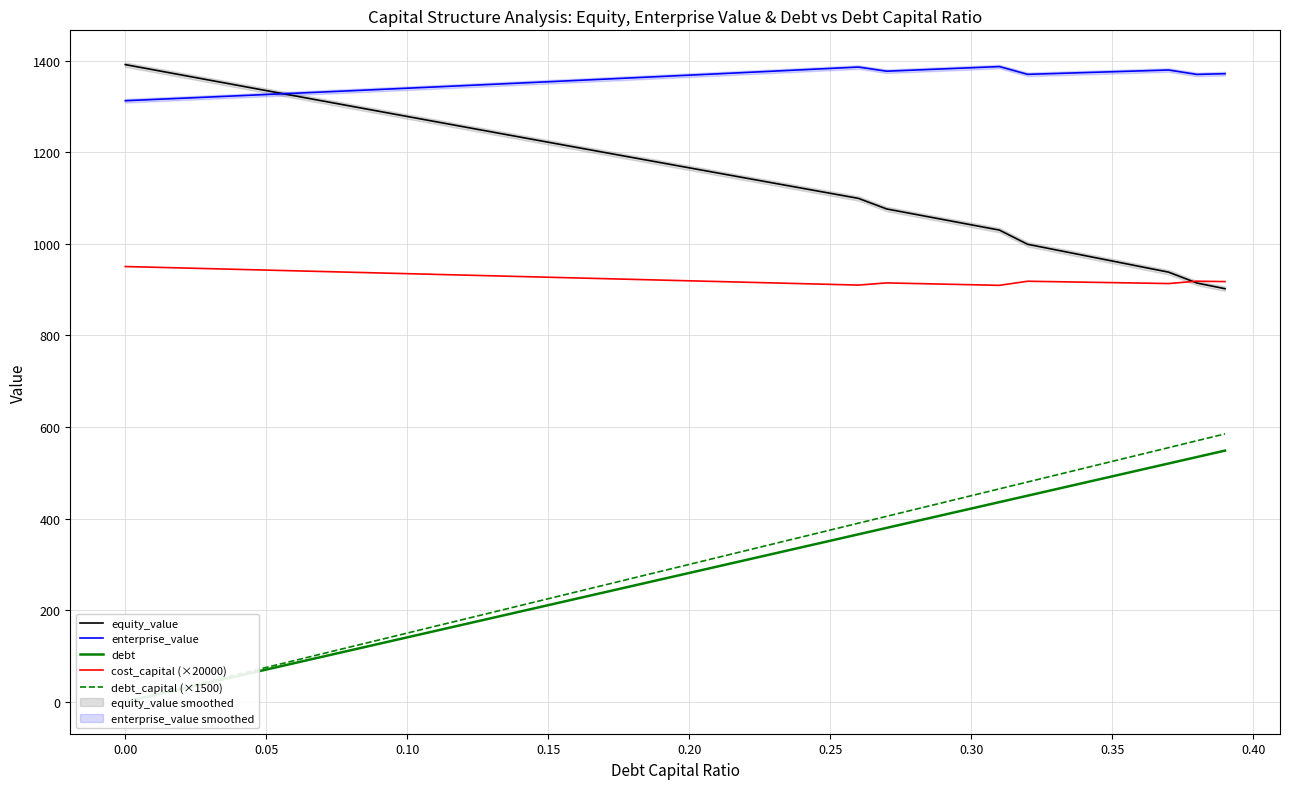

Does the chart display data point markers on the line(s)?

No